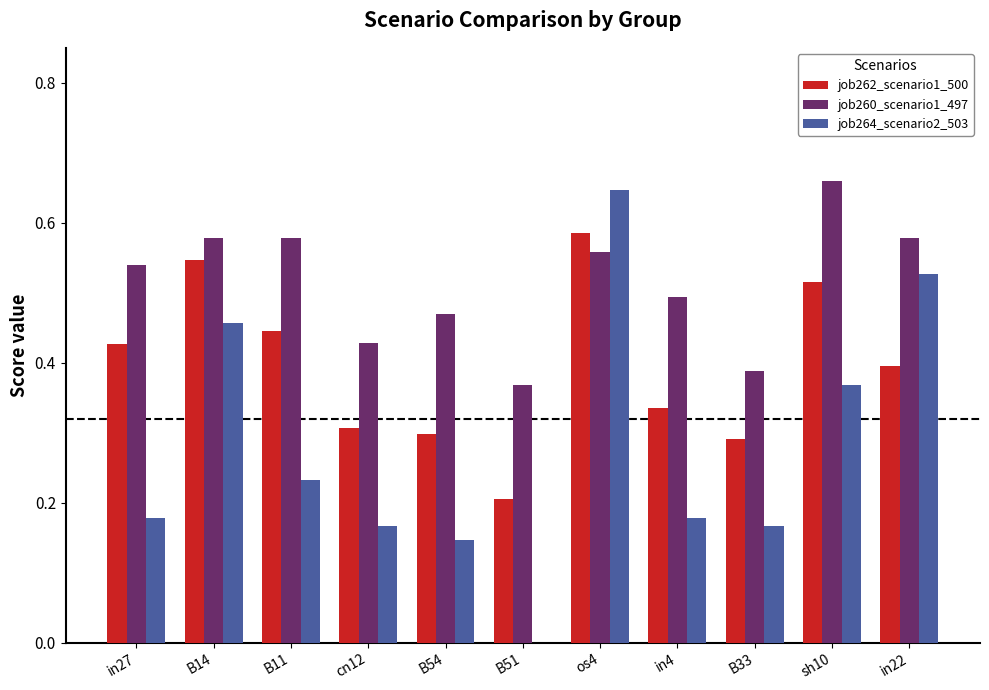

At which label does job260_scenario1_497 reach its peak?

sh10